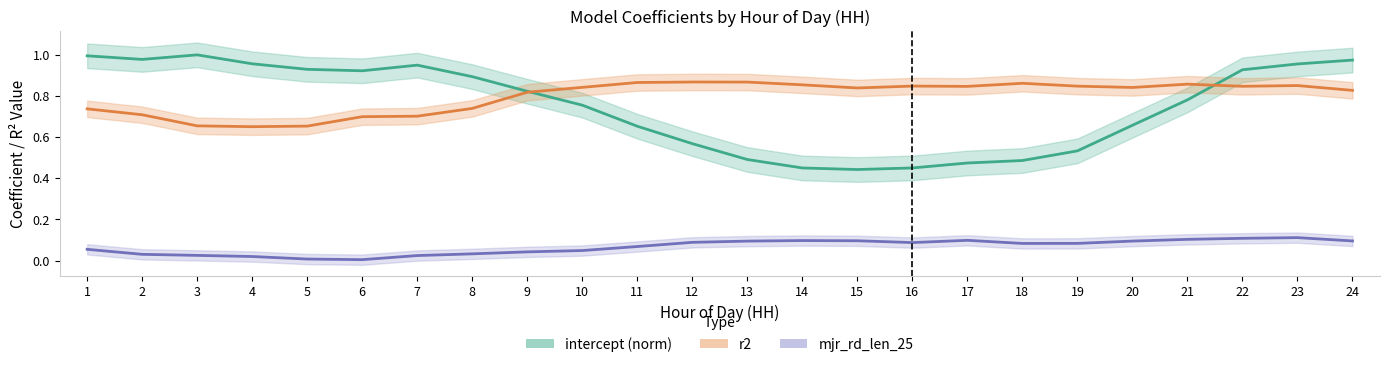

What are all the series names shown in the legend?

intercept, r2, mjr_rd_len_25